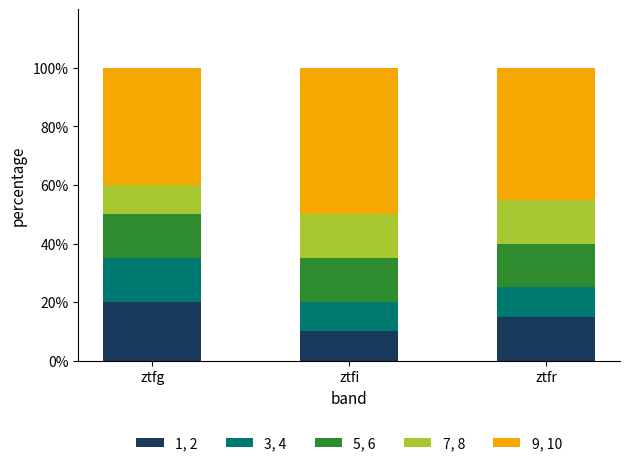

At which label does 1, 2 reach its minimum?

ztfi